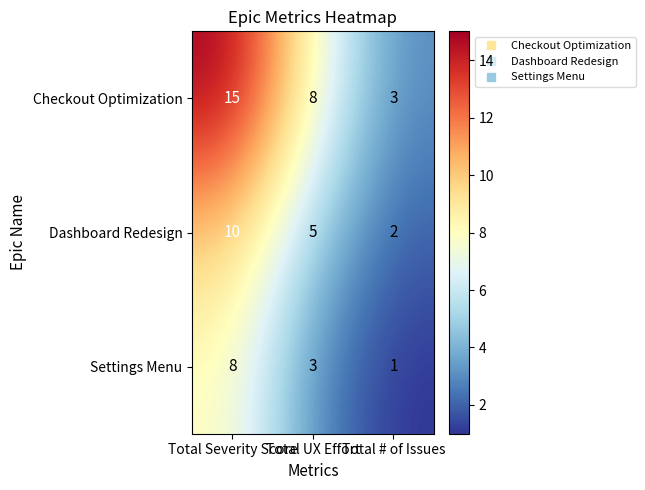

What is the greatest value displayed?

15